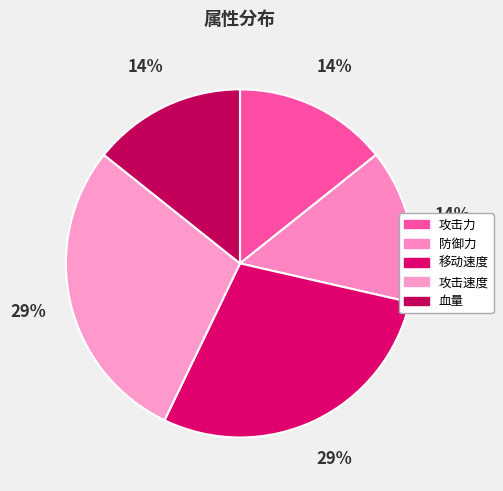

To the nearest percent, what percentage of the pie is 血量?

14%